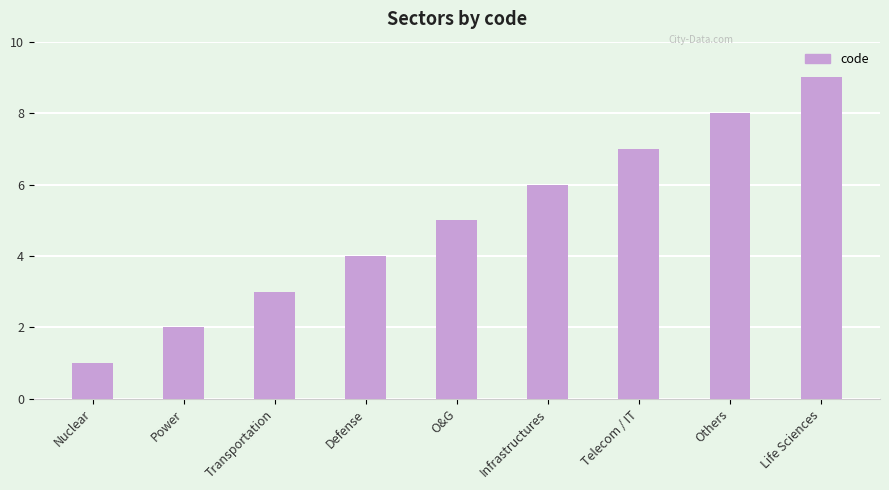

What is the average value?

5